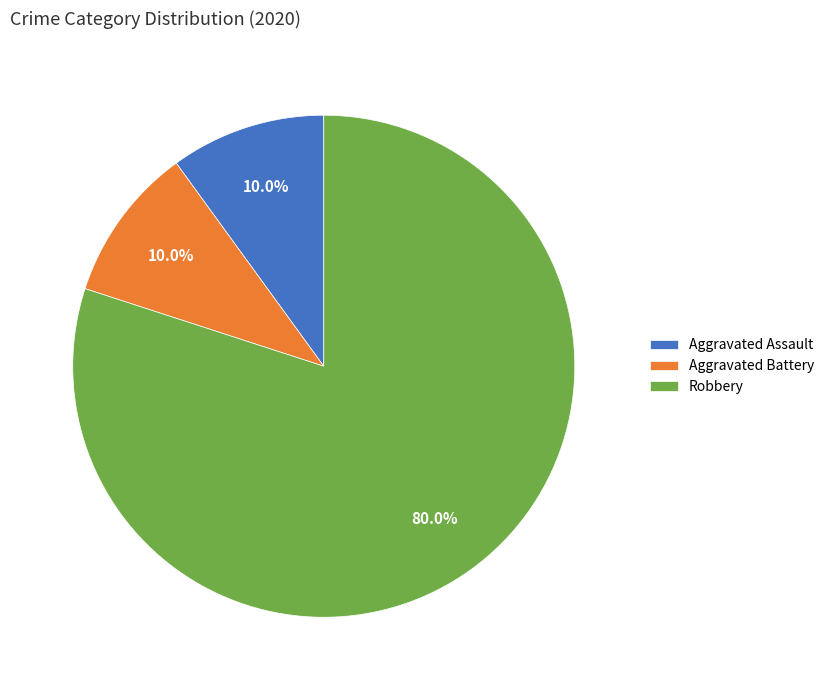

To the nearest percent, what is the combined percentage of Aggravated Battery and Robbery?

90%